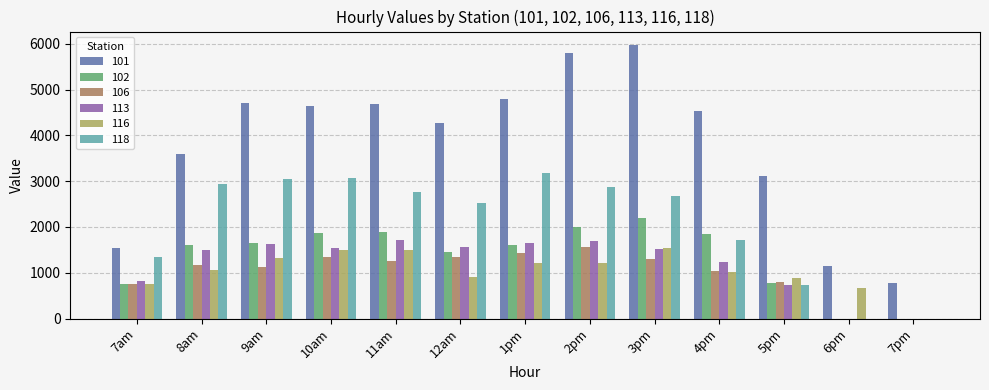

The value of 116 at 7pm is 590.1. True or false?

False